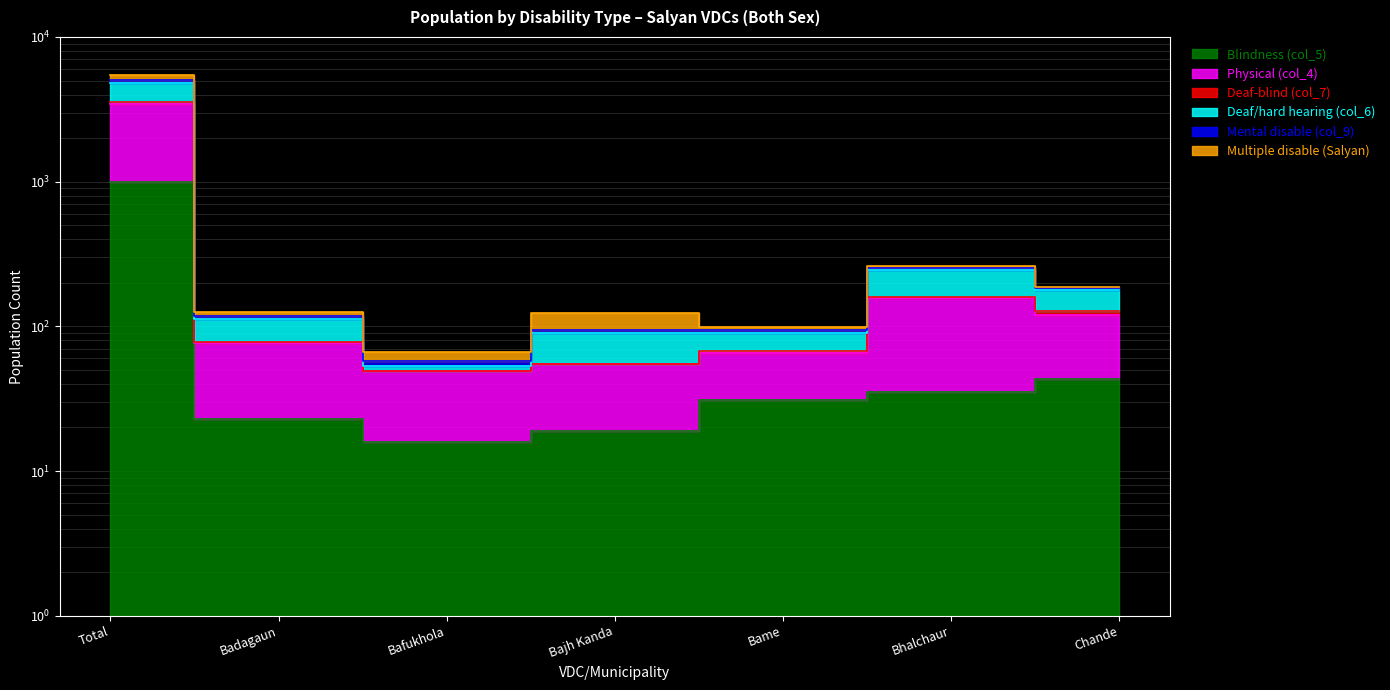

True or false: Deaf-blind (col_7) and Blindness (col_5) cross at least once.

False